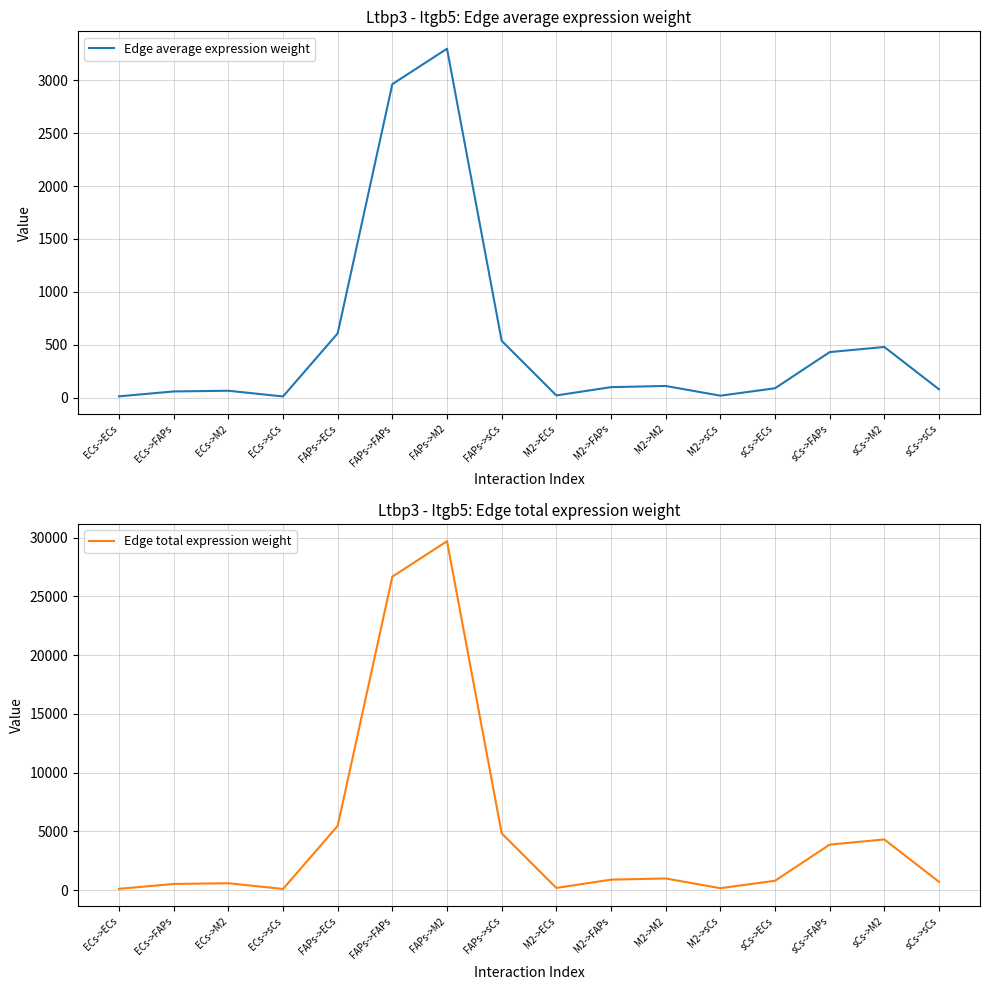

Reading left to right, extract all data points from this chart.

Edge average expression weight: ECs->ECs=11.9	ECs->FAPs=58.0	ECs->M2=64.5	ECs->sCs=10.5	FAPs->ECs=607.1	FAPs->FAPs=2963.7	FAPs->M2=3298.6	FAPs->sCs=536.8	M2->ECs=20.2	M2->FAPs=98.6	M2->M2=109.7	M2->sCs=17.9	sCs->ECs=88.1	sCs->FAPs=430.0	sCs->M2=478.6	sCs->sCs=77.9
Edge total expression weight: ECs->ECs=106.9	ECs->FAPs=522.0	ECs->M2=580.9	ECs->sCs=94.5	FAPs->ECs=5463.8	FAPs->FAPs=26673.2	FAPs->M2=29687.6	FAPs->sCs=4831.5	M2->ECs=181.8	M2->FAPs=887.4	M2->M2=987.7	M2->sCs=160.7	sCs->ECs=792.7	sCs->FAPs=3869.7	sCs->M2=4307.0	sCs->sCs=700.9